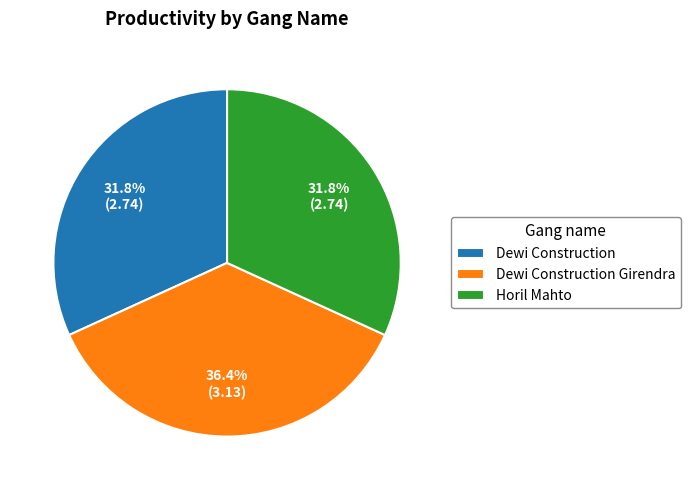

Approximately how many times larger is the value at Dewi Construction compared to Dewi Construction Girendra?

0.9